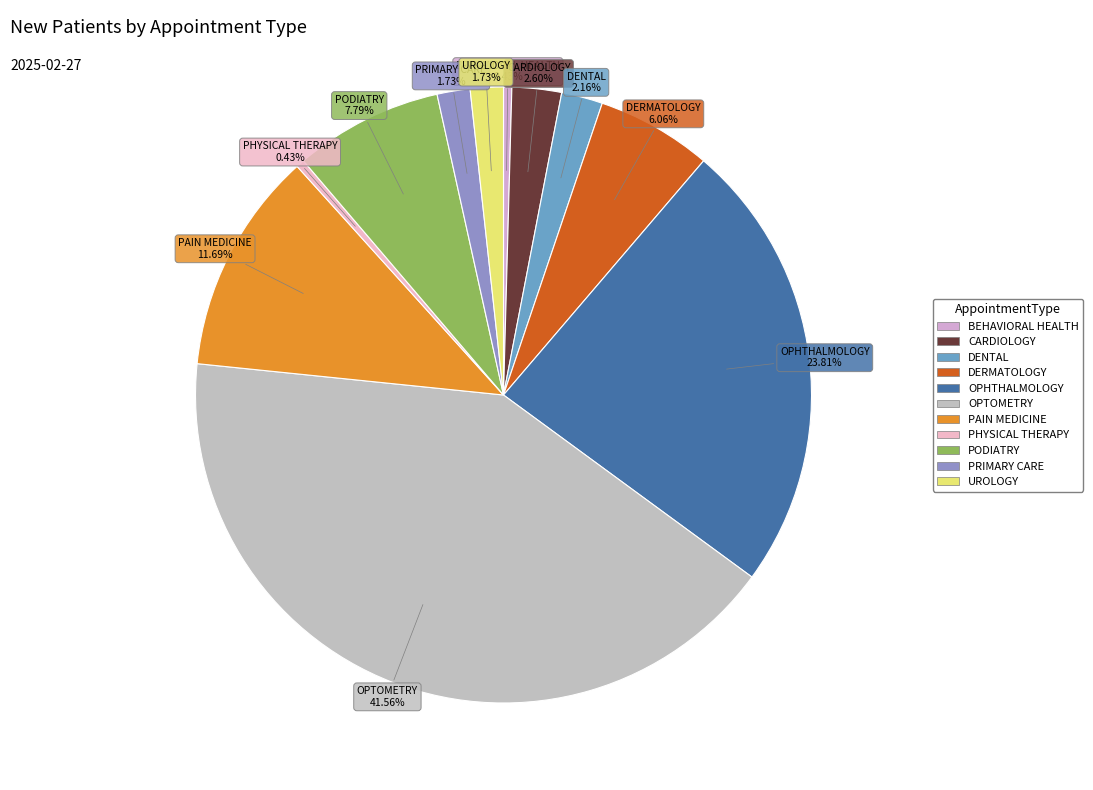

Which category has the biggest portion of the pie?

OPTOMETRY